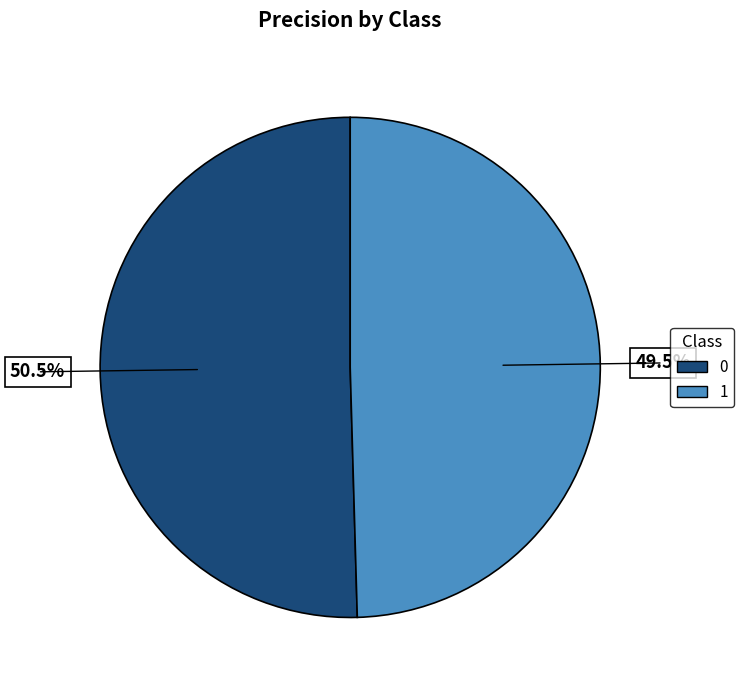

Do 0 and 1 together represent more than half of the pie?

Yes